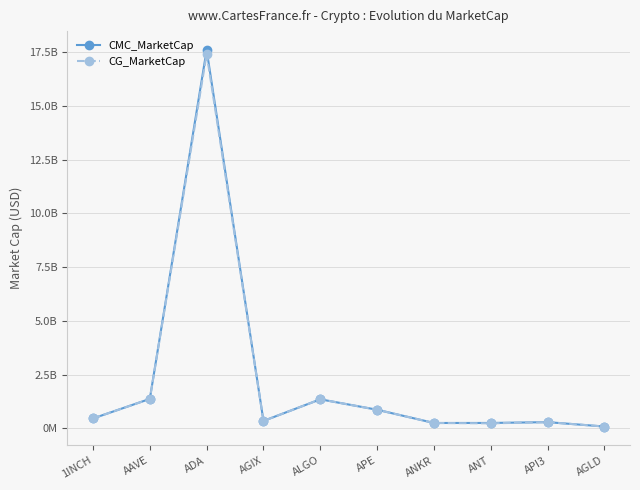

Does the chart display data point markers on the line(s)?

Yes